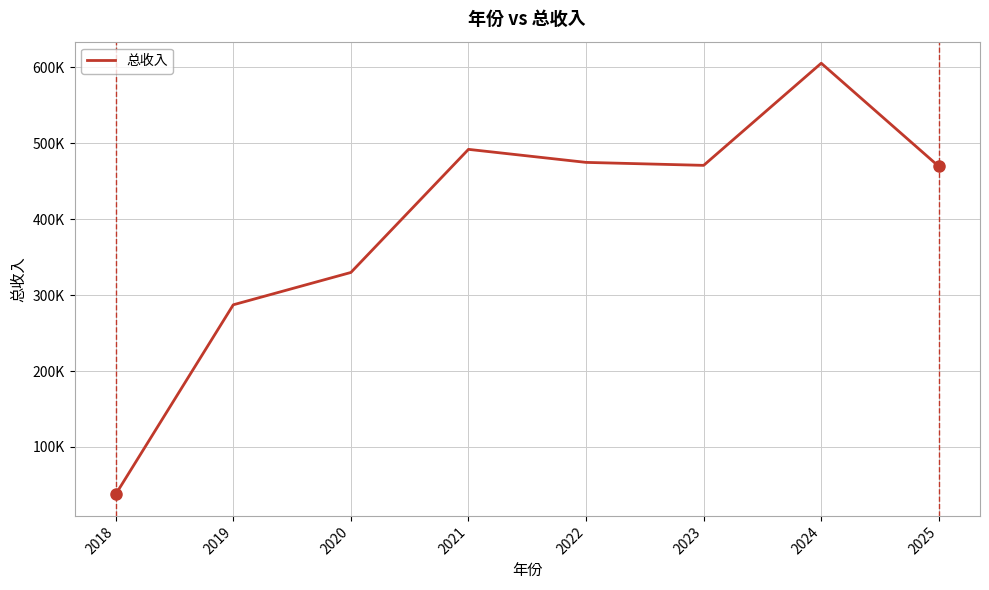

Where is the first local maximum?

2021